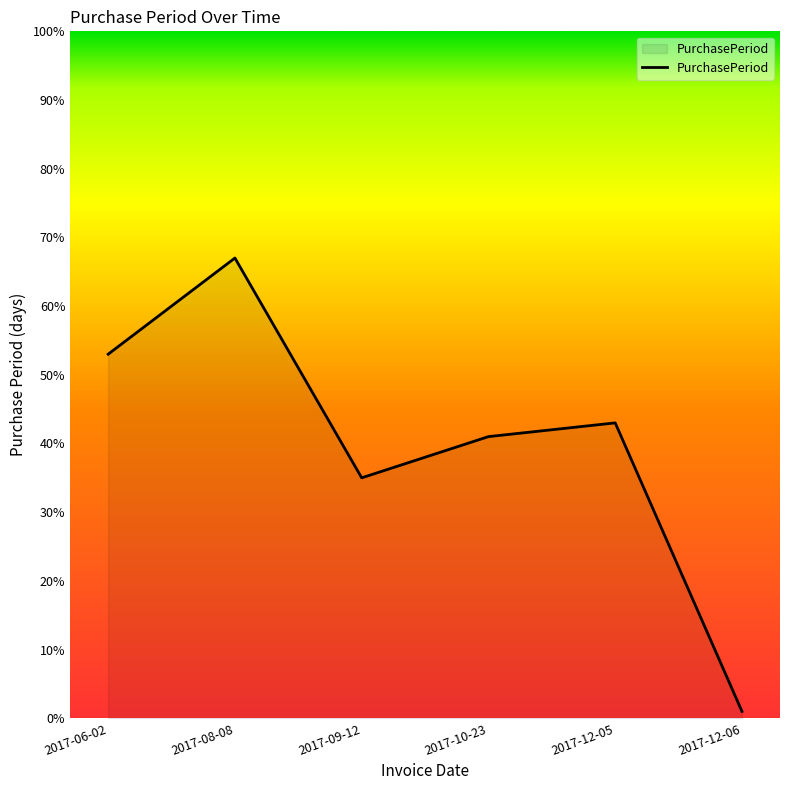

At which label does the data first exceed 43?

2017-06-02